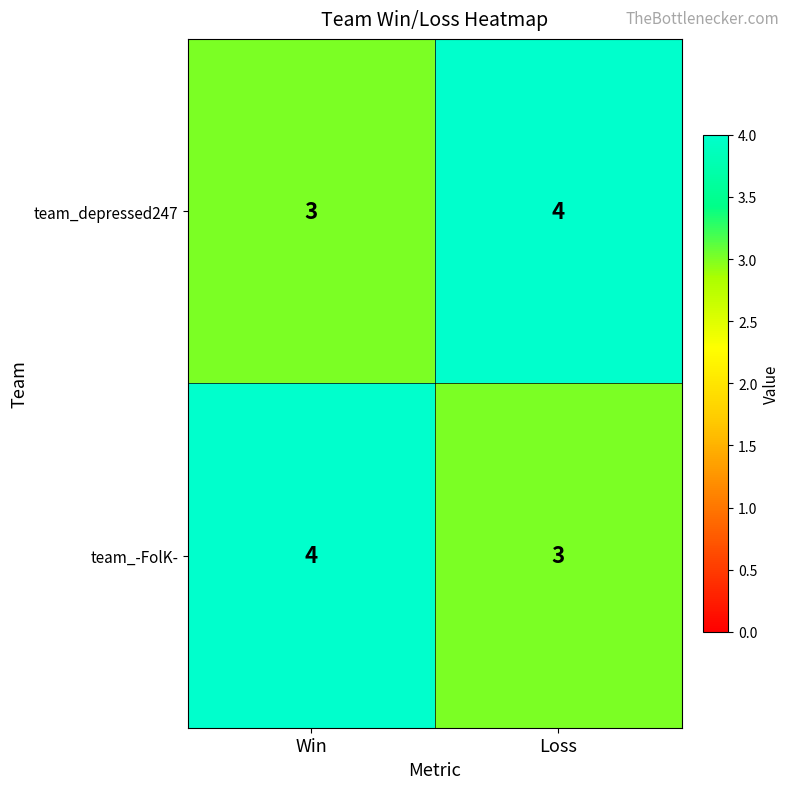

At which label is team_depressed247 closest to 3?

Win